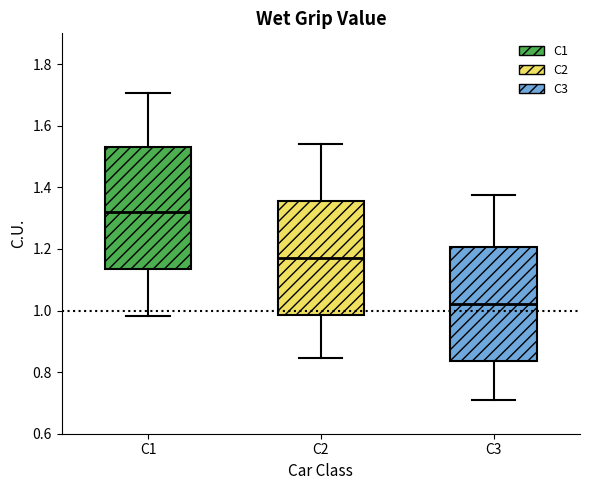

Reading left to right, transcribe this box plot: for each box, give where its median line is, the range the box spans, and where its two whiskers end, as read against the y-axis. The values are not printed on the chart, so give them approximately, as read against the axis.

C1: median 1.32, box 1.14 to 1.54, whiskers 0.98 to 1.70
C2: median 1.18, box 0.98 to 1.36, whiskers 0.84 to 1.54
C3: median 1.02, box 0.84 to 1.20, whiskers 0.72 to 1.38